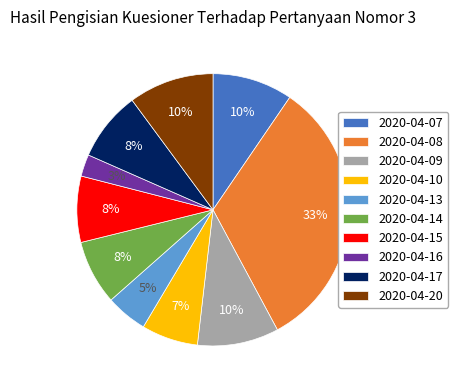

Is it true that 2020-04-15 is 2% of the pie?

False